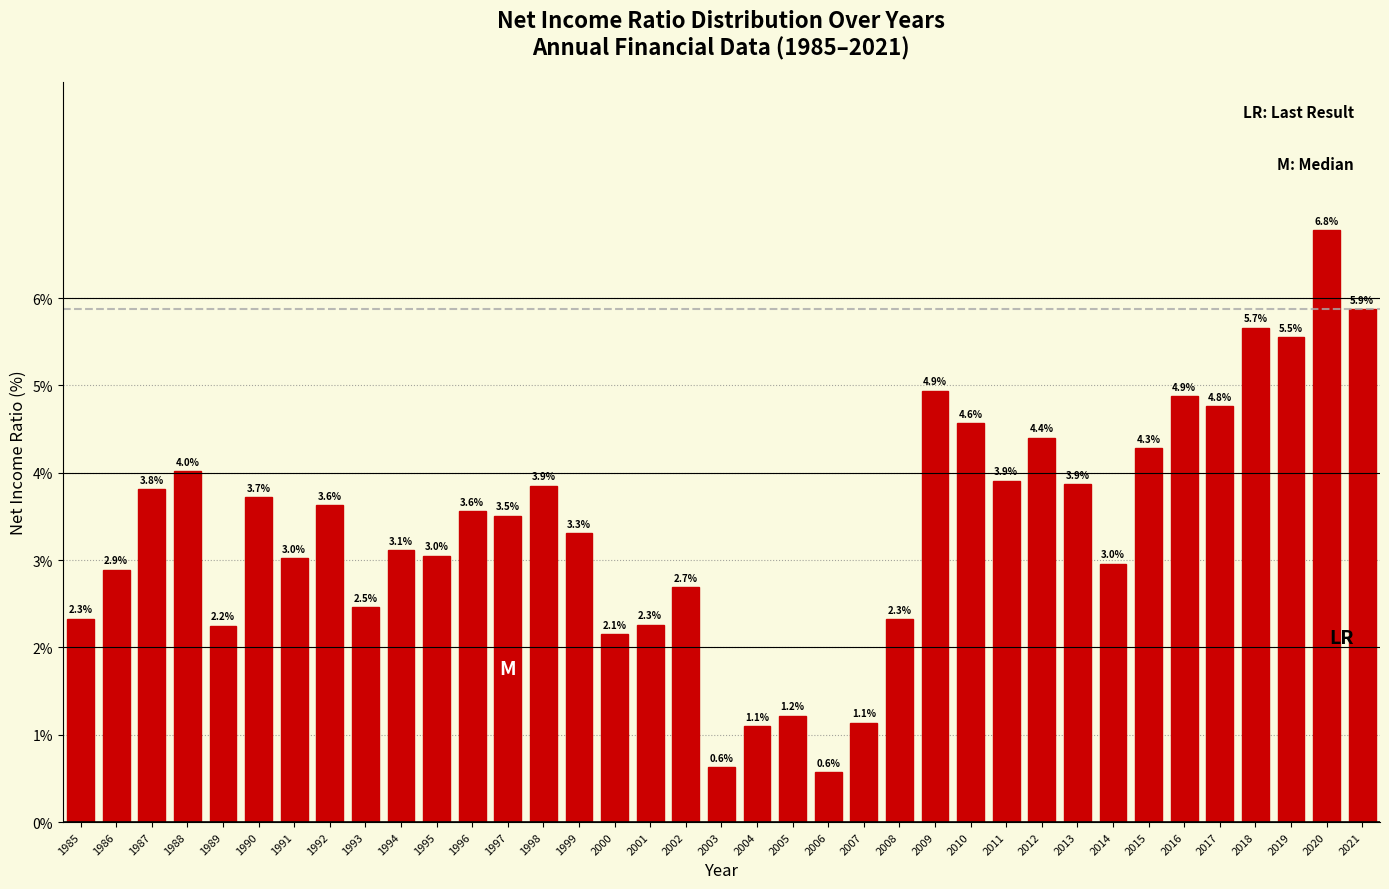

What is the difference between the second highest and minimum values?

5.3